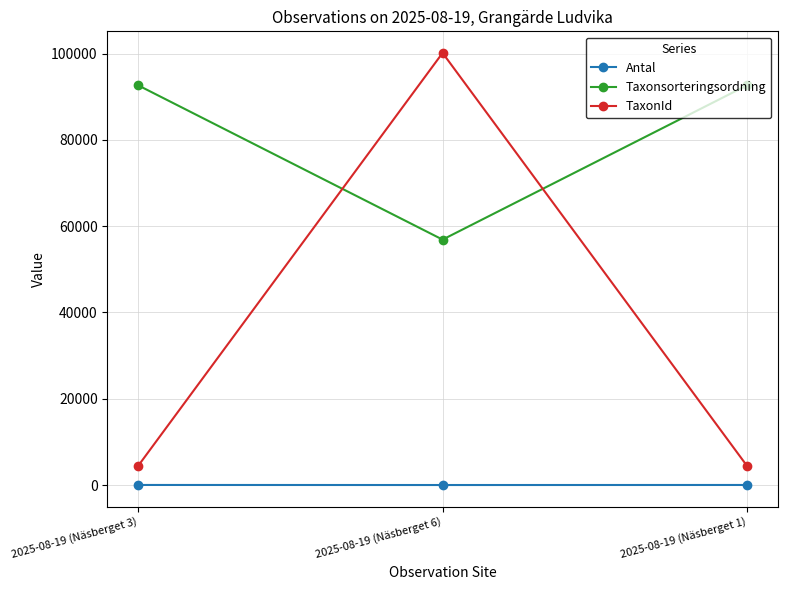

What is the maximum value shown in the chart?

100138